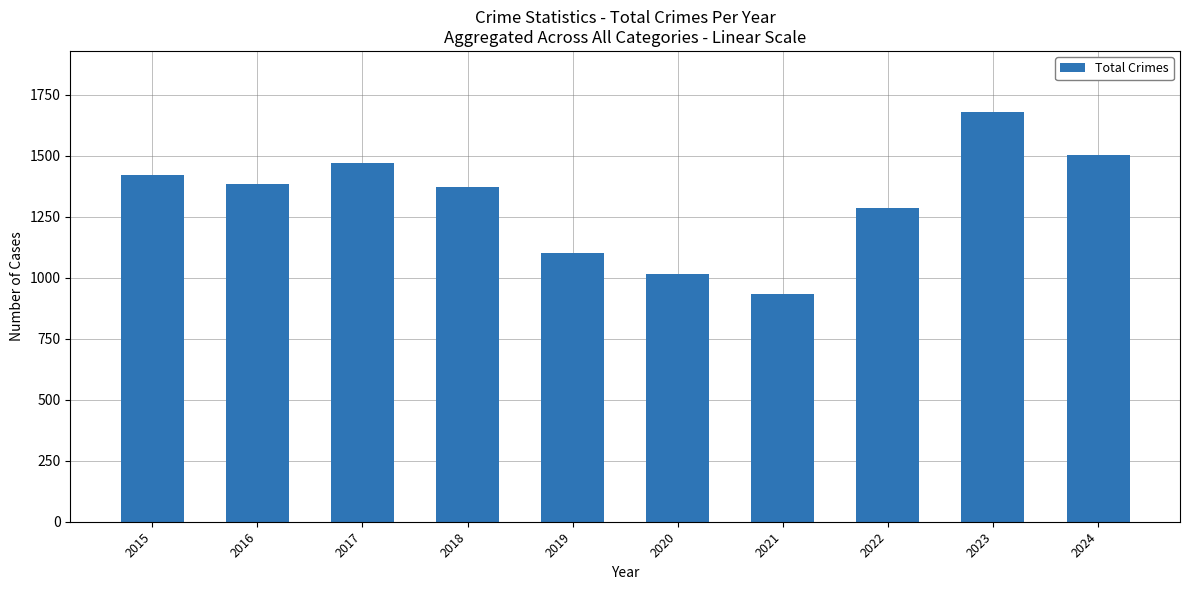

What is the sum of the values at 2019 and 2018?

2472